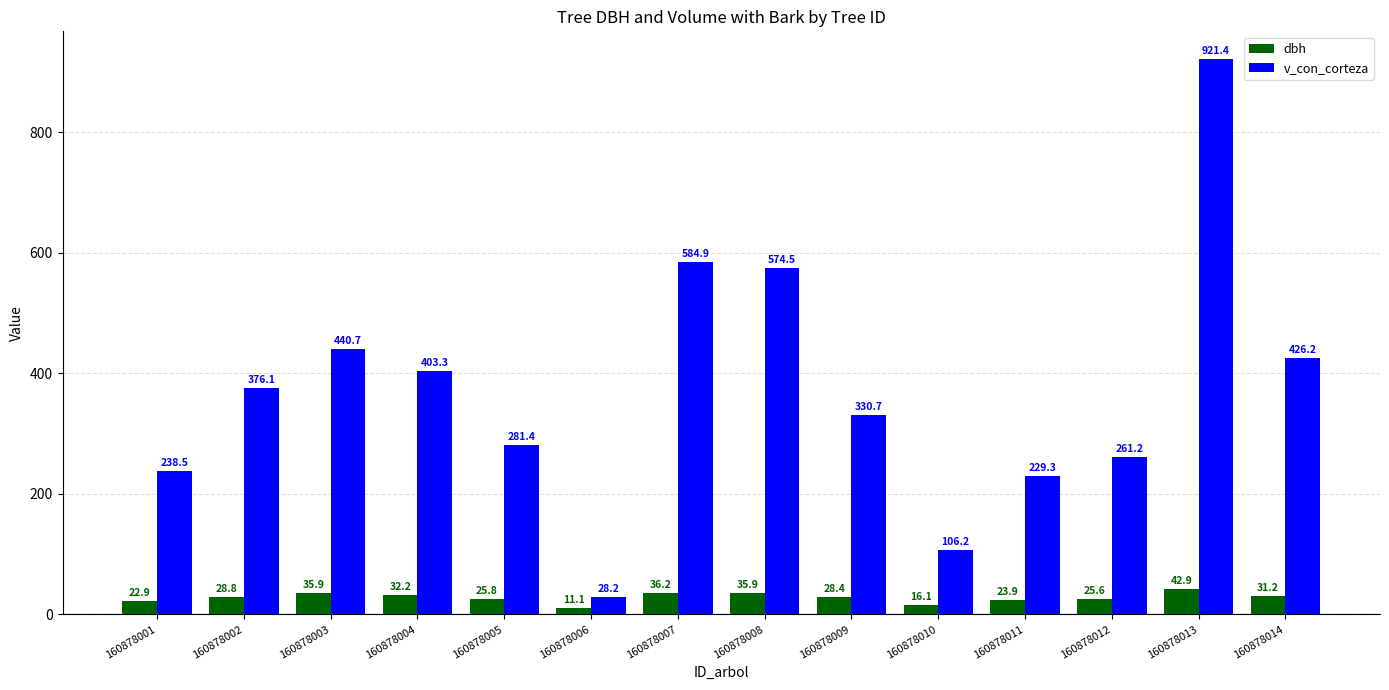

Where does the v_con_corteza series first go above 376?

160878002